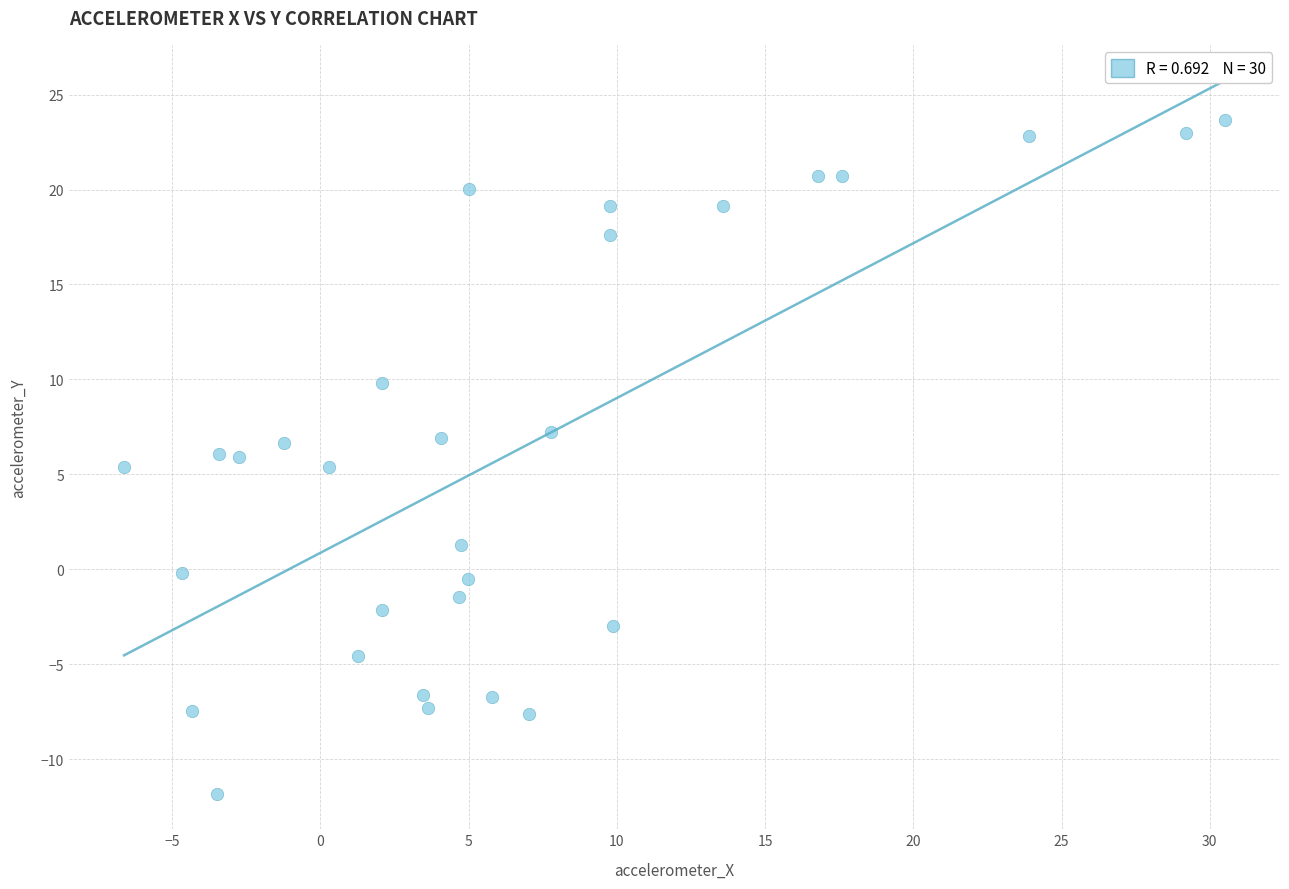

What is the range of X values (max minus min)?

37.1